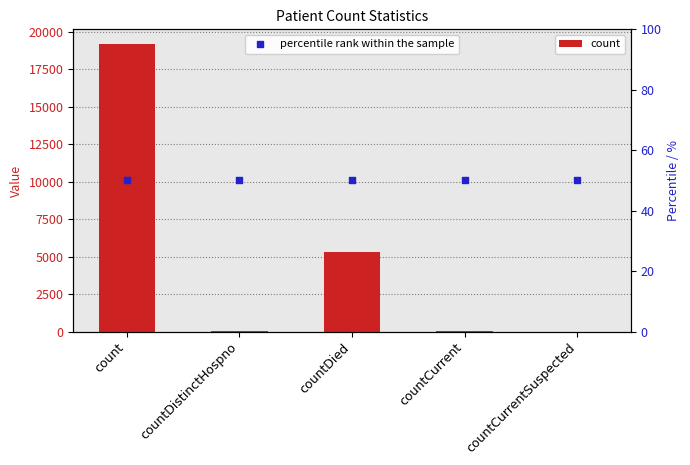

Is the value of count at count greater than the value of percentile rank within the sample at count?

Yes